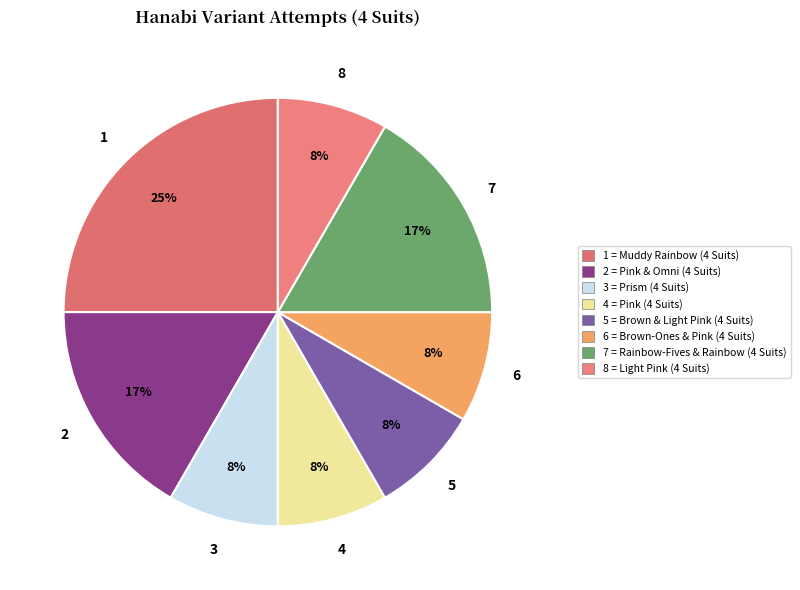

How many slices are in this pie chart?

8